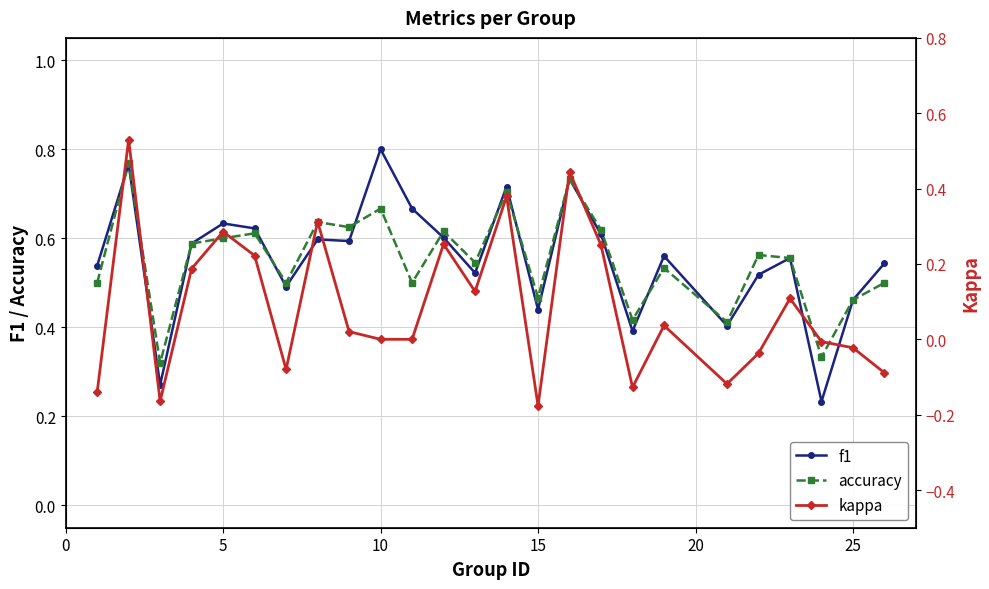

True or false: accuracy has a value of 0.2 at 5.

False